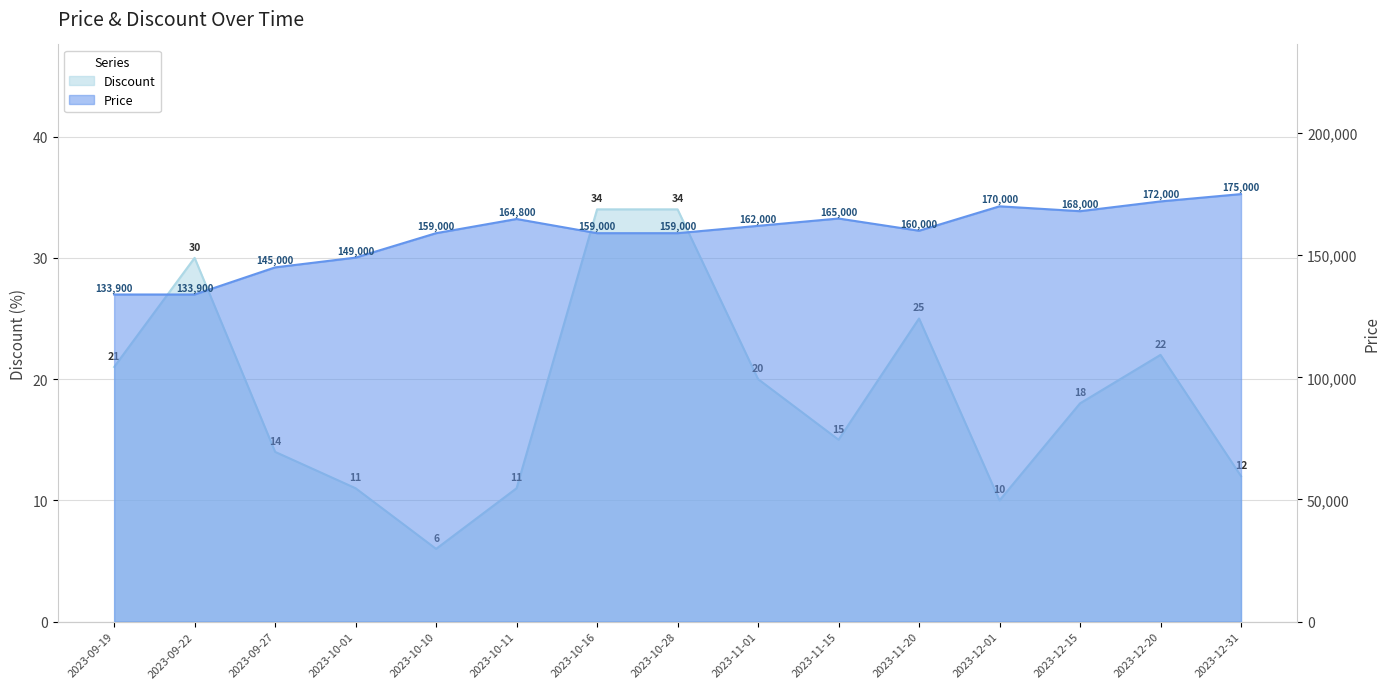

At which label does Price reach its peak?

2023-12-31